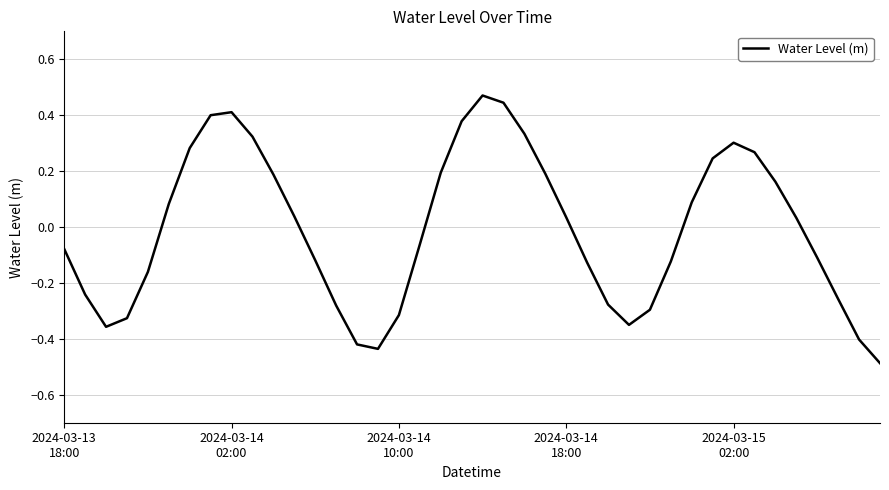

What is the minimum value shown in the chart?

-0.5